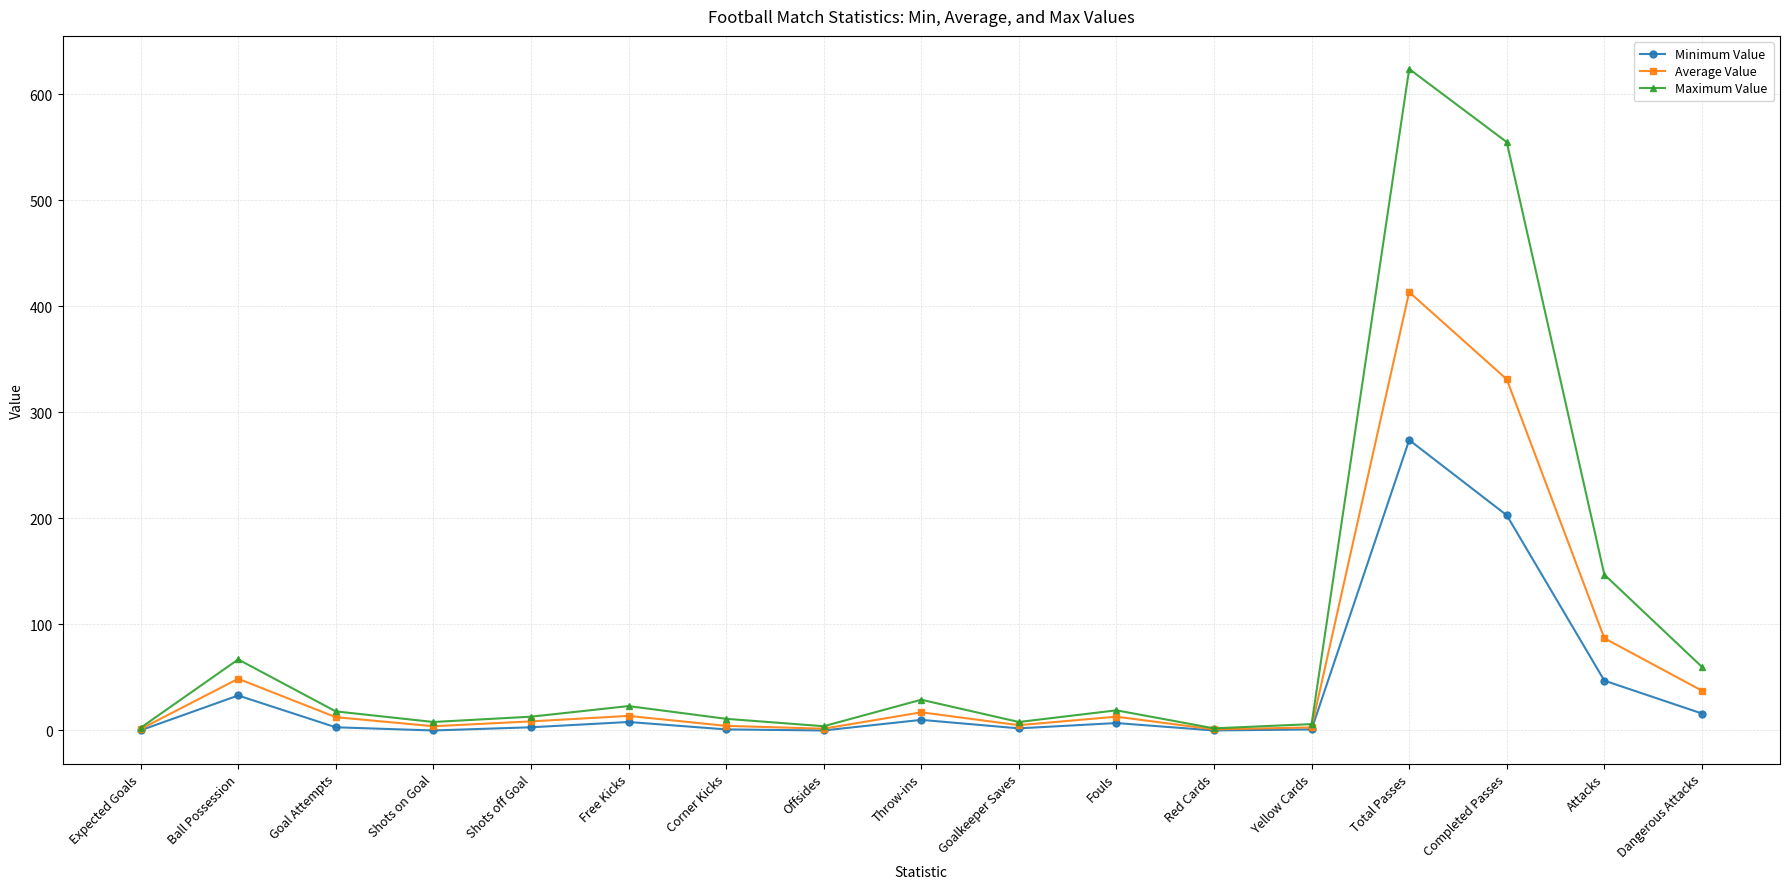

What are all the series names shown in the legend?

Minimum Value, Average Value, Maximum Value